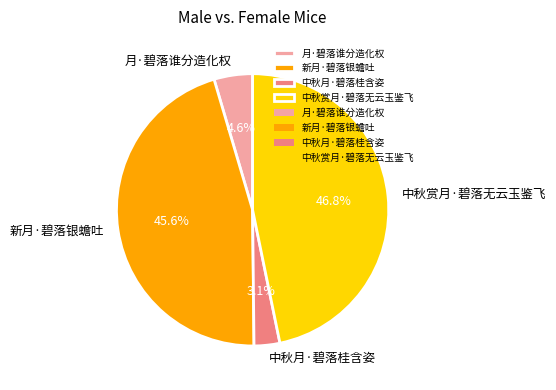

To the nearest percent, what is the difference between the largest and smallest slice percentages?

44%